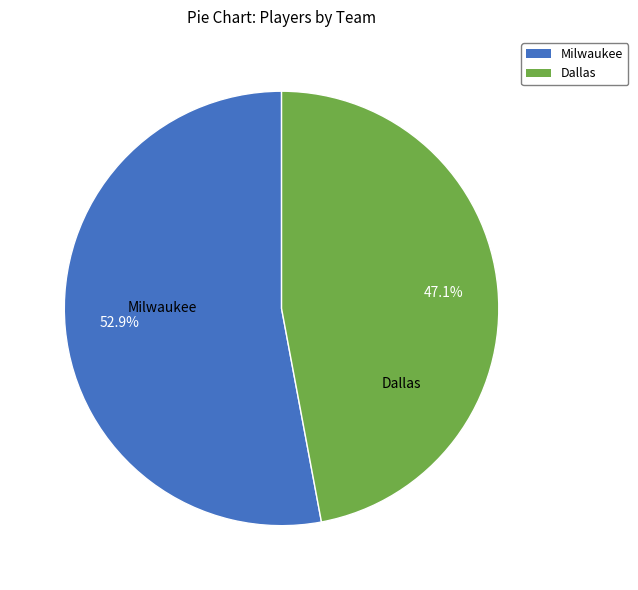

The Dallas slice represents 47% of the pie. True or false?

True